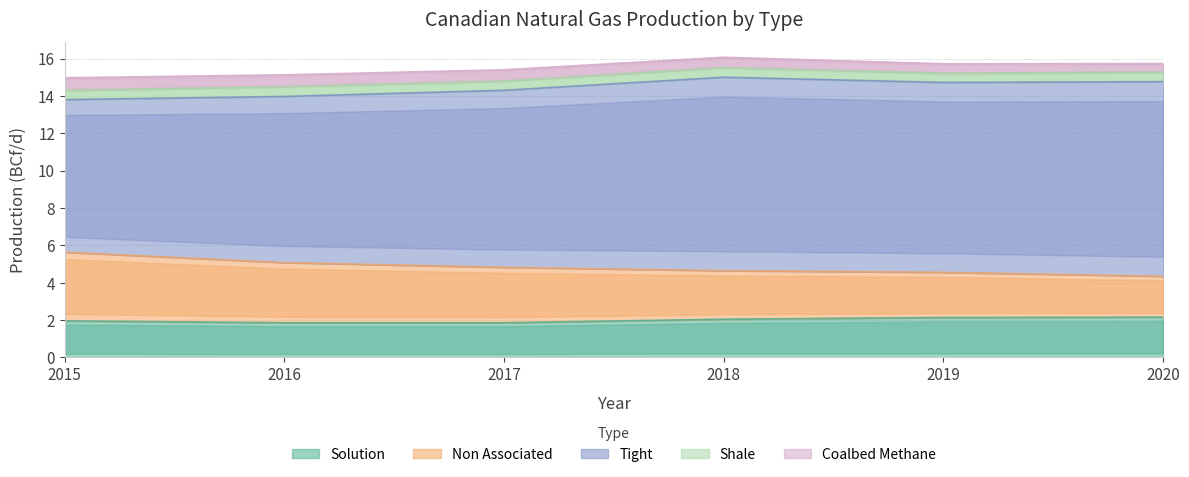

At which category does Tight reach its first local peak?

2018